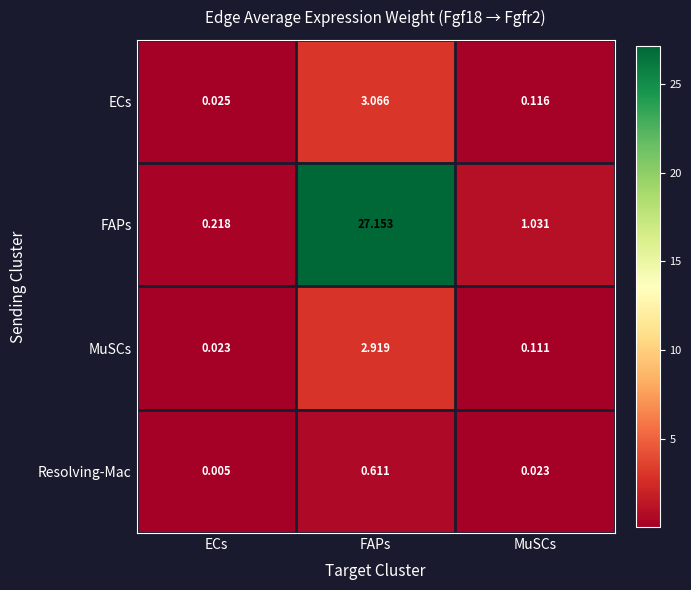

At which label is ECs closest to 1?

MuSCs